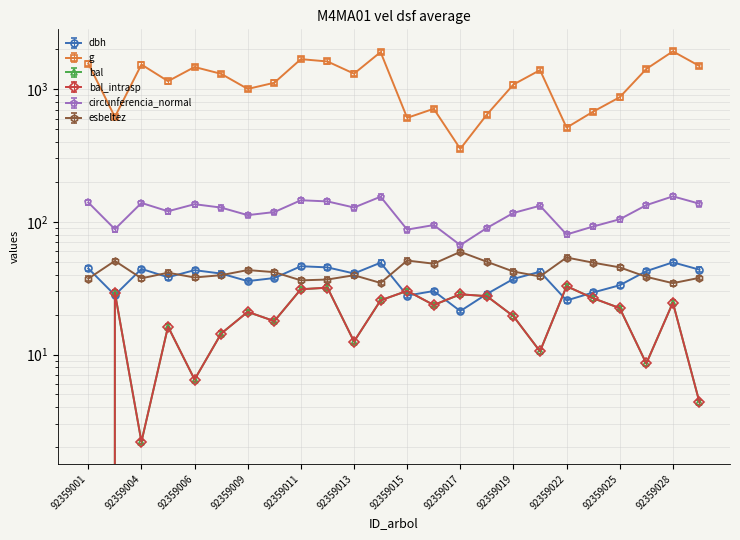

Reading left to right, what are all the values shown in this chart?

dbh: 92359001=44.5	92359003=28.0	92359004=44.2	92359005=38.2	92359006=43.2	92359007=40.7	92359009=35.7	92359010=37.7	92359011=46.3	92359012=45.4	92359013=40.8	92359014=49.2	92359015=27.8	92359016=30.1	92359017=21.2	92359018=28.6	92359019=37.1	92359021=42.1	92359022=25.6	92359024=29.4	92359025=33.3	92359026=42.5	92359028=49.5	92359029=43.6
g: 92359001=1558.0	92359003=616.9	92359004=1532.1	92359005=1147.6	92359006=1467.4	92359007=1303.0	92359009=1003.0	92359010=1116.5	92359011=1681.6	92359012=1615.2	92359013=1307.2	92359014=1901.5	92359015=607.2	92359016=710.9	92359017=354.6	92359018=642.9	92359019=1082.8	92359021=1390.7	92359022=512.5	92359024=676.4	92359025=868.8	92359026=1418.6	92359028=1925.4	92359029=1492.7
bal: 92359001=0.0	92359003=29.3	92359004=2.2	92359005=16.2	92359006=6.5	92359007=14.4	92359009=21.0	92359010=17.9	92359011=31.0	92359012=31.9	92359013=12.5	92359014=25.6	92359015=30.2	92359016=23.6	92359017=28.4	92359018=27.5	92359019=19.4	92359021=10.6	92359022=32.7	92359024=26.6	92359025=22.4	92359026=8.6	92359028=24.6	92359029=4.4
bal_intrasp: 92359001=0.0	92359003=28.1	92359004=2.1	92359005=15.6	92359006=6.2	92359007=13.8	92359009=20.1	92359010=17.1	92359011=29.8	92359012=30.6	92359013=12.0	92359014=24.6	92359015=29.0	92359016=22.7	92359017=27.3	92359018=26.4	92359019=18.7	92359021=10.1	92359022=31.4	92359024=25.5	92359025=21.5	92359026=8.2	92359028=23.6	92359029=4.2
circunferencia_normal: 92359001=139.9	92359003=88.0	92359004=138.8	92359005=120.1	92359006=135.8	92359007=128.0	92359009=112.3	92359010=118.5	92359011=145.4	92359012=142.5	92359013=128.2	92359014=154.6	92359015=87.4	92359016=94.5	92359017=66.8	92359018=89.9	92359019=116.7	92359021=132.2	92359022=80.2	92359024=92.2	92359025=104.5	92359026=133.5	92359028=155.6	92359029=137.0
esbeltez: 92359001=38.8	92359003=52.8	92359004=39.0	92359005=43.0	92359006=39.6	92359007=41.2	92359009=45.0	92359010=43.4	92359011=37.7	92359012=38.2	92359013=41.2	92359014=36.0	92359015=53.1	92359016=50.3	92359017=61.8	92359018=52.0	92359019=43.9	92359021=40.3	92359022=56.0	92359024=51.2	92359025=47.2	92359026=40.0	92359028=35.9	92359029=39.4